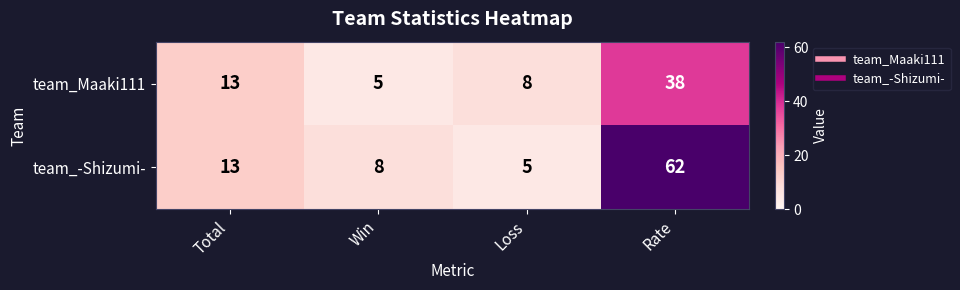

Reading right to left, list all the values displayed in this chart.

team_Maaki111: 38	8	5	13
team_-Shizumi-: 62	5	8	13